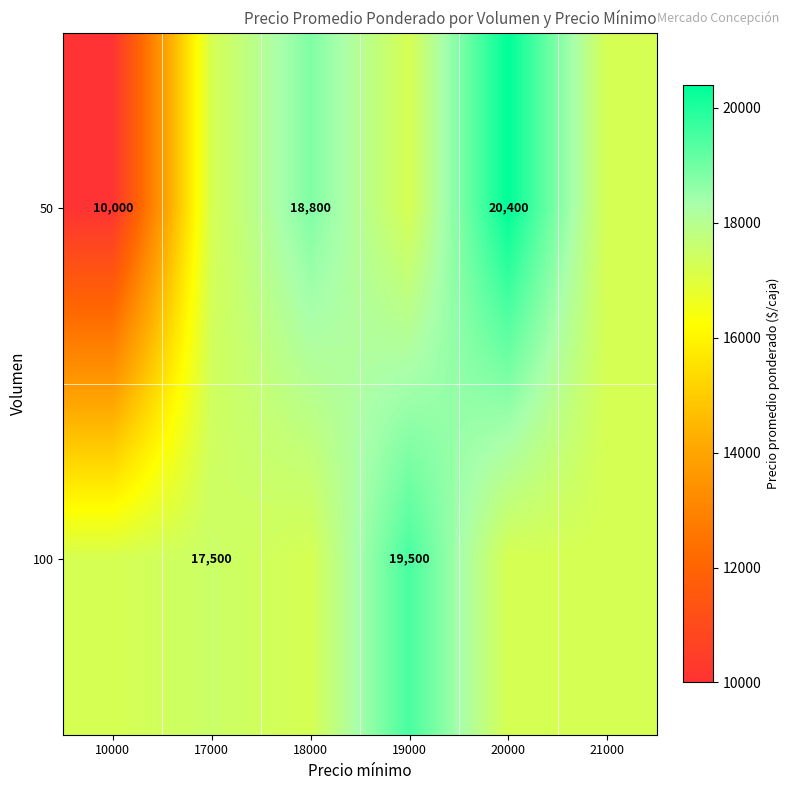

At which category is the sum across all series the highest?

20000